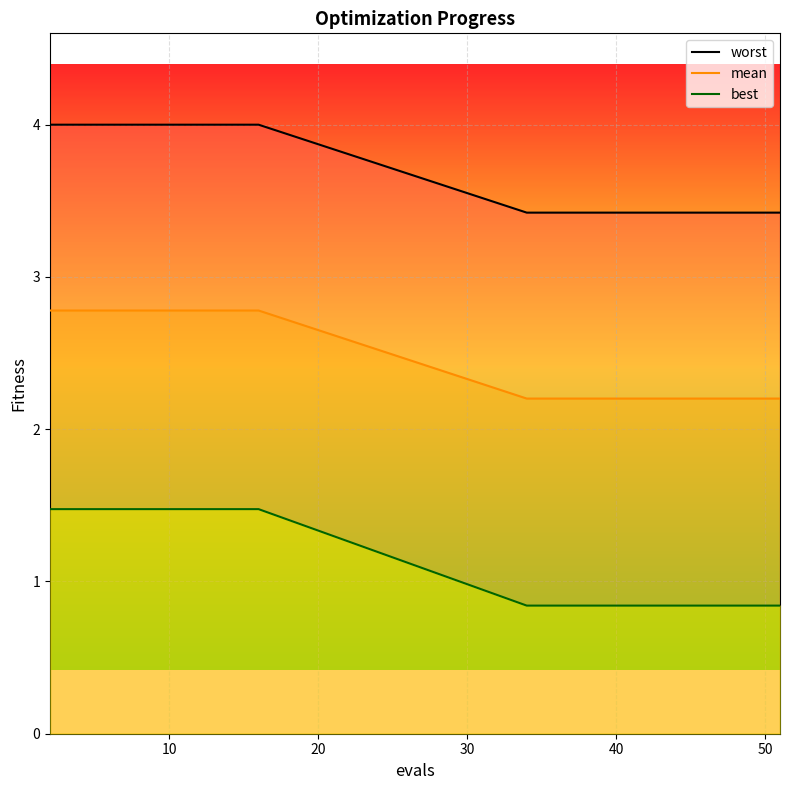

What is the difference between the maximum and minimum values in the mean series?

0.6